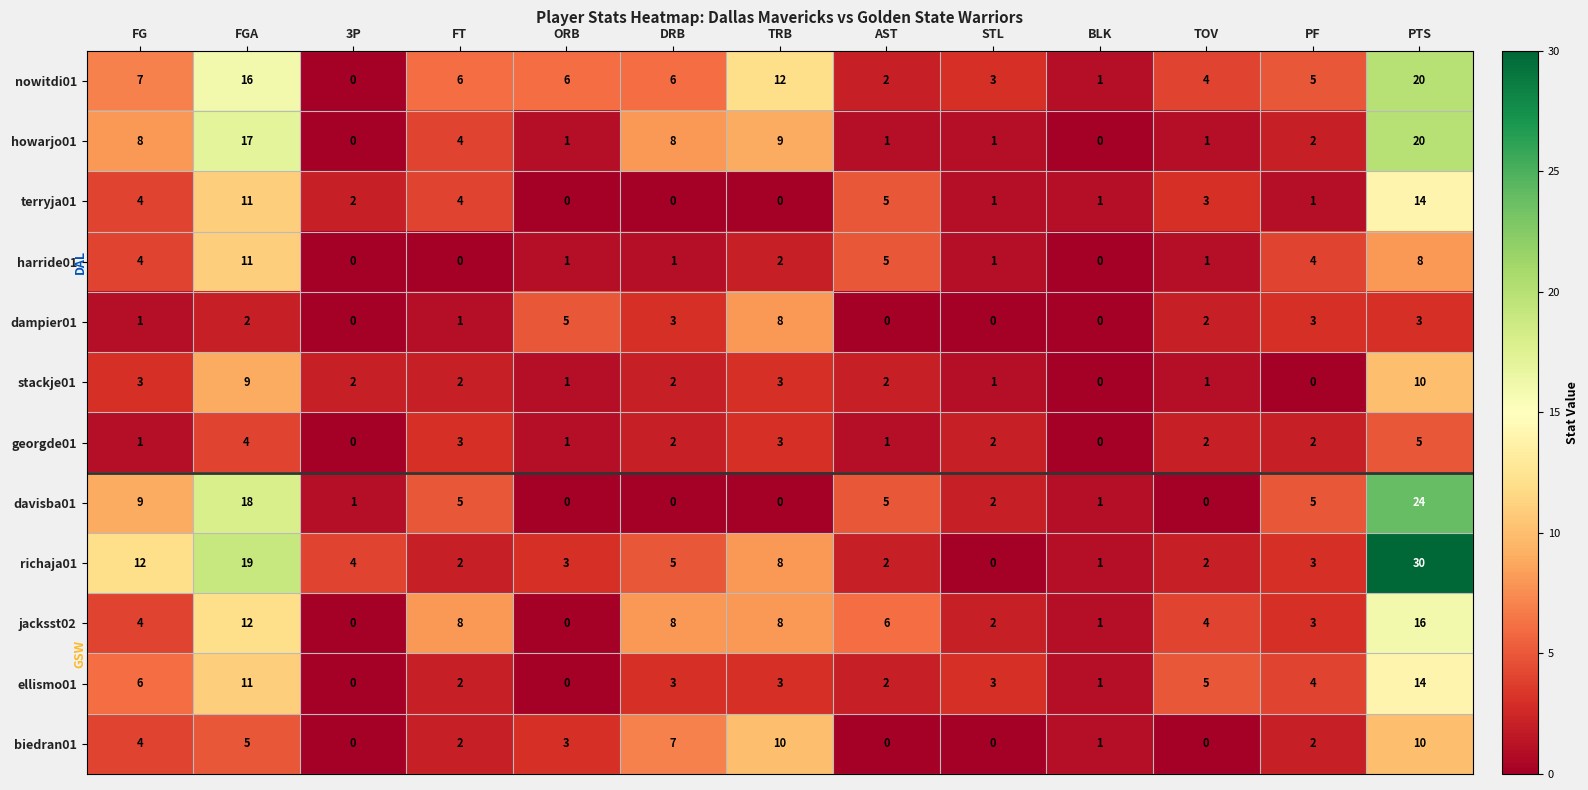

At which label does davisba01 reach its peak?

PTS